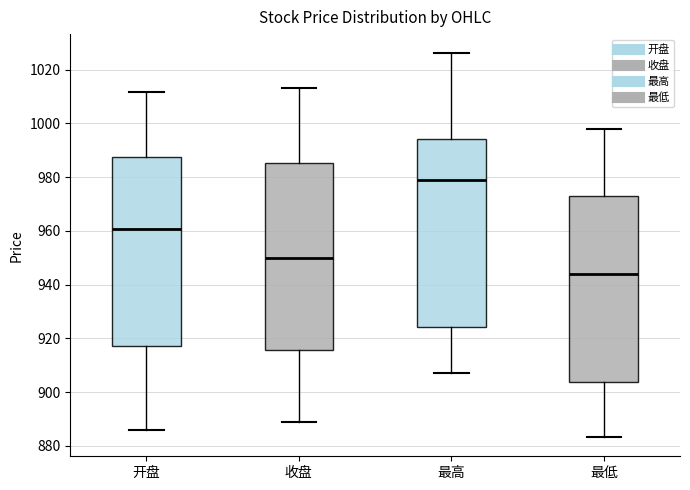

Reading left to right, transcribe this box plot: for each box, give where its median line is, the range the box spans, and where its two whiskers end, as read against the y-axis. The values are not printed on the chart, so give them approximately, as read against the axis.

开盘: median 960, box 918 to 988, whiskers 886 to 1012
收盘: median 950, box 916 to 986, whiskers 888 to 1014
最高: median 980, box 924 to 994, whiskers 908 to 1026
最低: median 944, box 904 to 974, whiskers 884 to 998